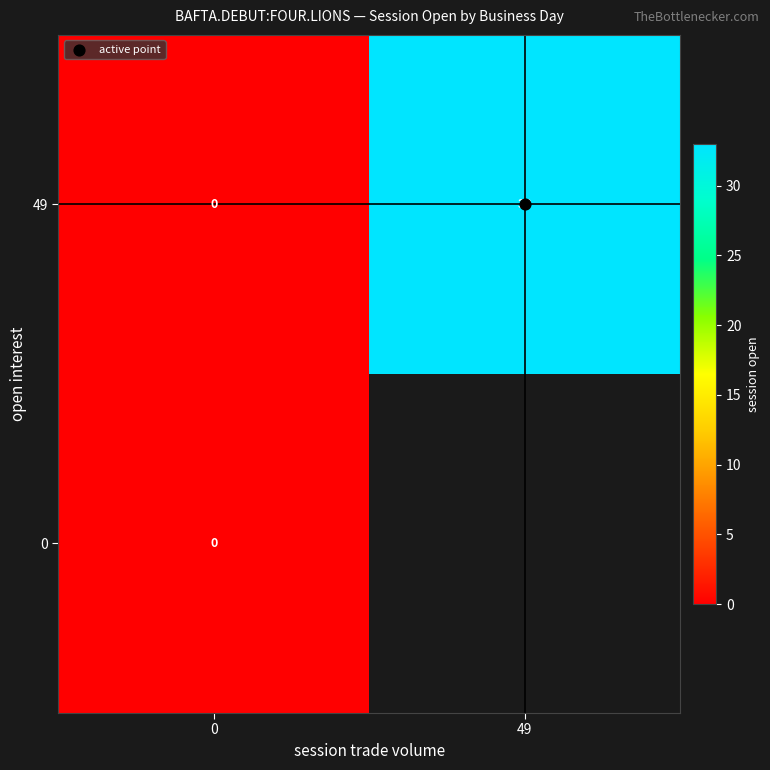

What is the sum of the 49 values at 49 and 0?

33.0